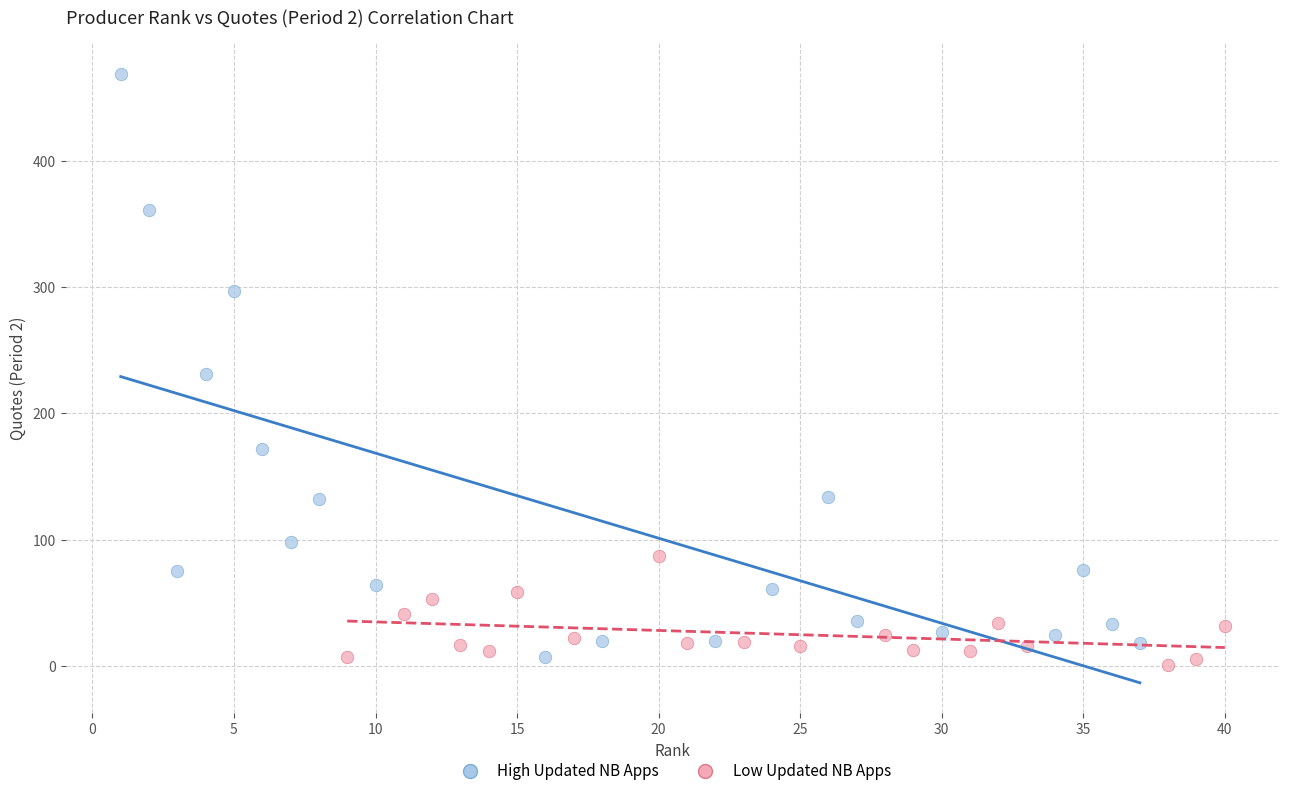

Which series contains the highest Y value?

High Updated NB Apps